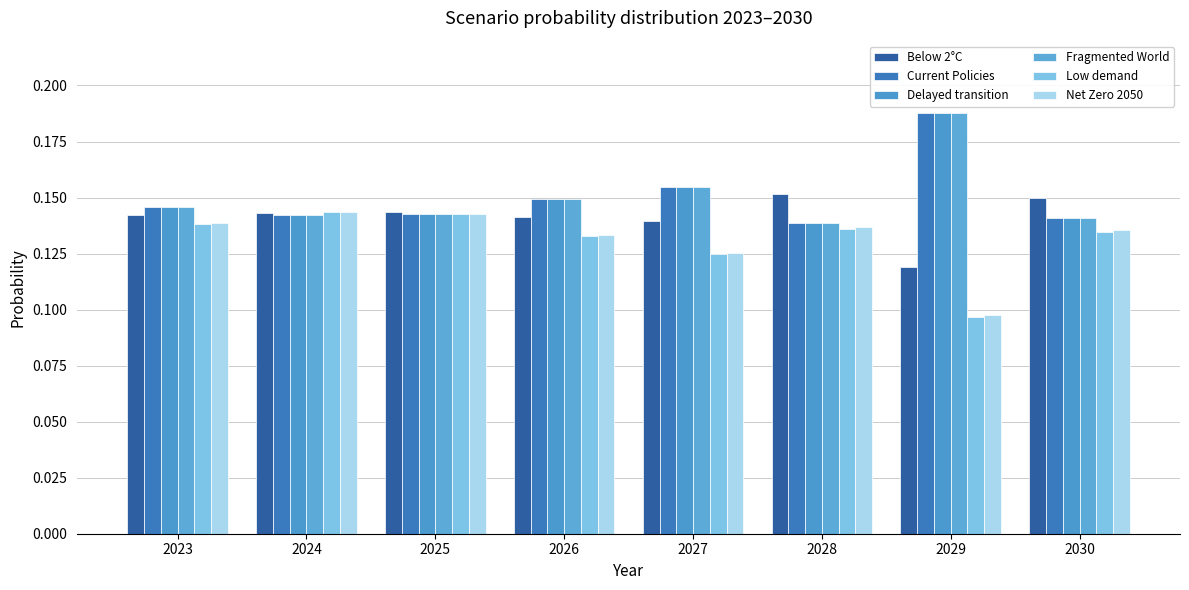

Which series changed the most between 2029 and 2030?

Fragmented World